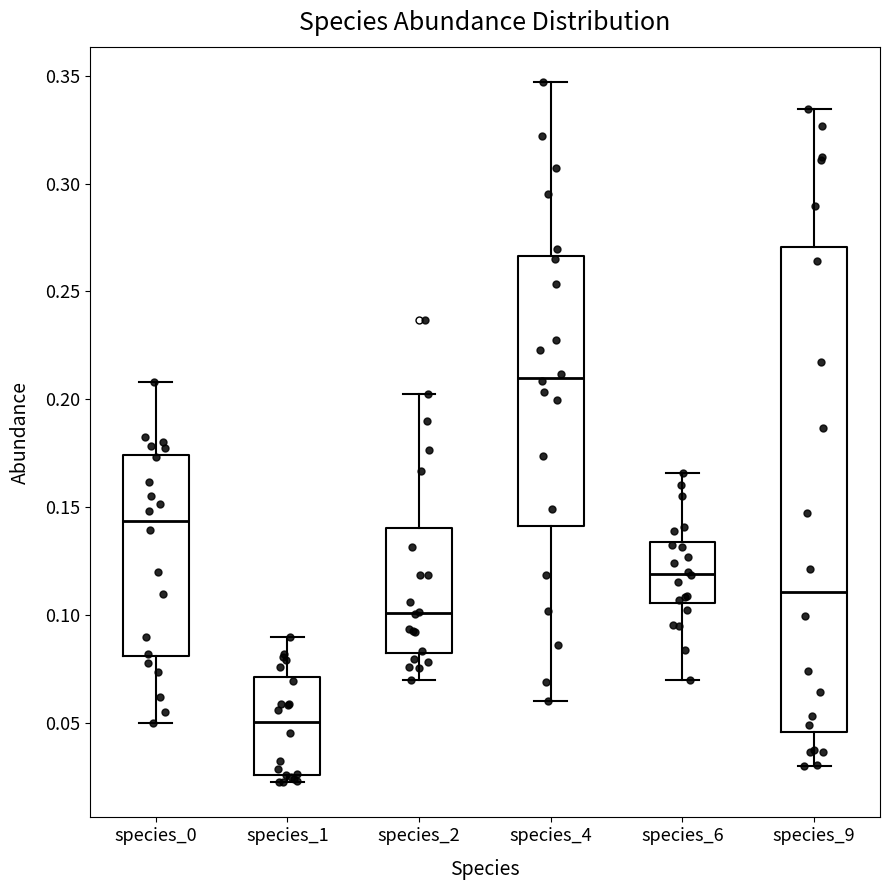

Reading left to right, read every box against the y-axis: the position of its median line, the range the box covers, and the ends of its whiskers. The values are not printed on the chart, so give them approximately, as read against the axis.

species_0: median 0.145, box 0.080 to 0.175, whiskers 0.050 to 0.210
species_1: median 0.050, box 0.025 to 0.070, whiskers 0.025 (just below the box's lower edge) to 0.090
species_2: median 0.100, box 0.085 to 0.140, whiskers 0.070 to 0.200
species_4: median 0.210, box 0.140 to 0.265, whiskers 0.060 to 0.345
species_6: median 0.120, box 0.105 to 0.135, whiskers 0.070 to 0.165
species_9: median 0.110, box 0.045 to 0.270, whiskers 0.030 to 0.335